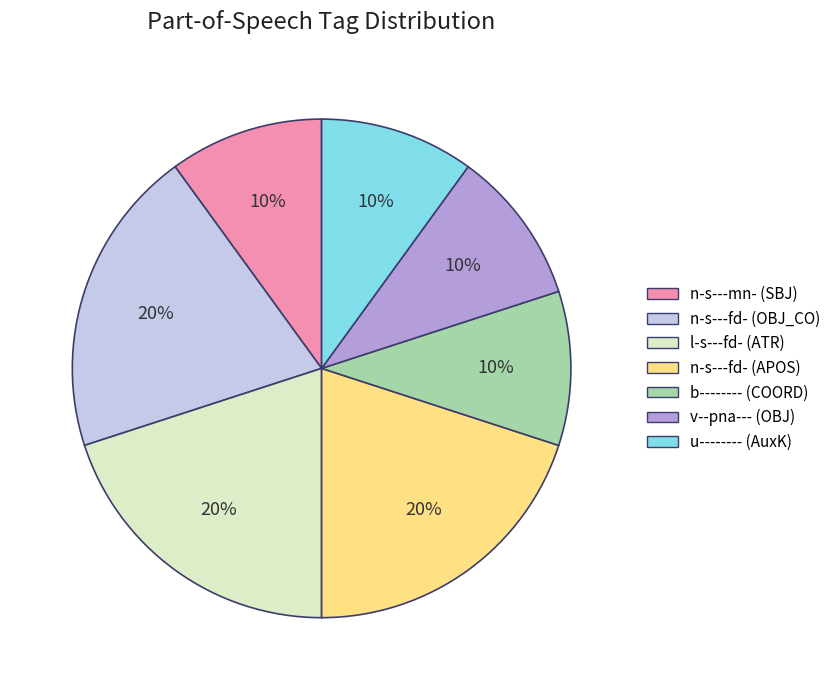

Is the sum of l-s---fd- (ATR) and u-------- (AuxK) greater than half?

No